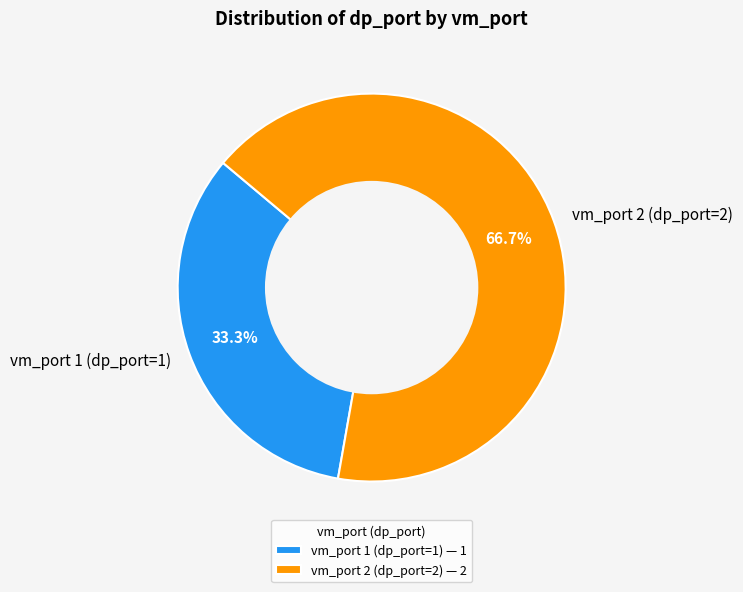

Is the sum of vm_port 2 (dp_port=2) and vm_port 1 (dp_port=1) greater than half?

Yes